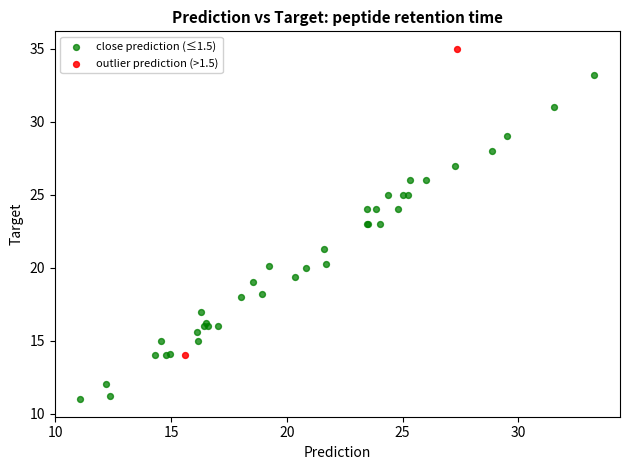

What are all the series names shown in the legend?

close prediction (≤1.5), outlier prediction (>1.5)